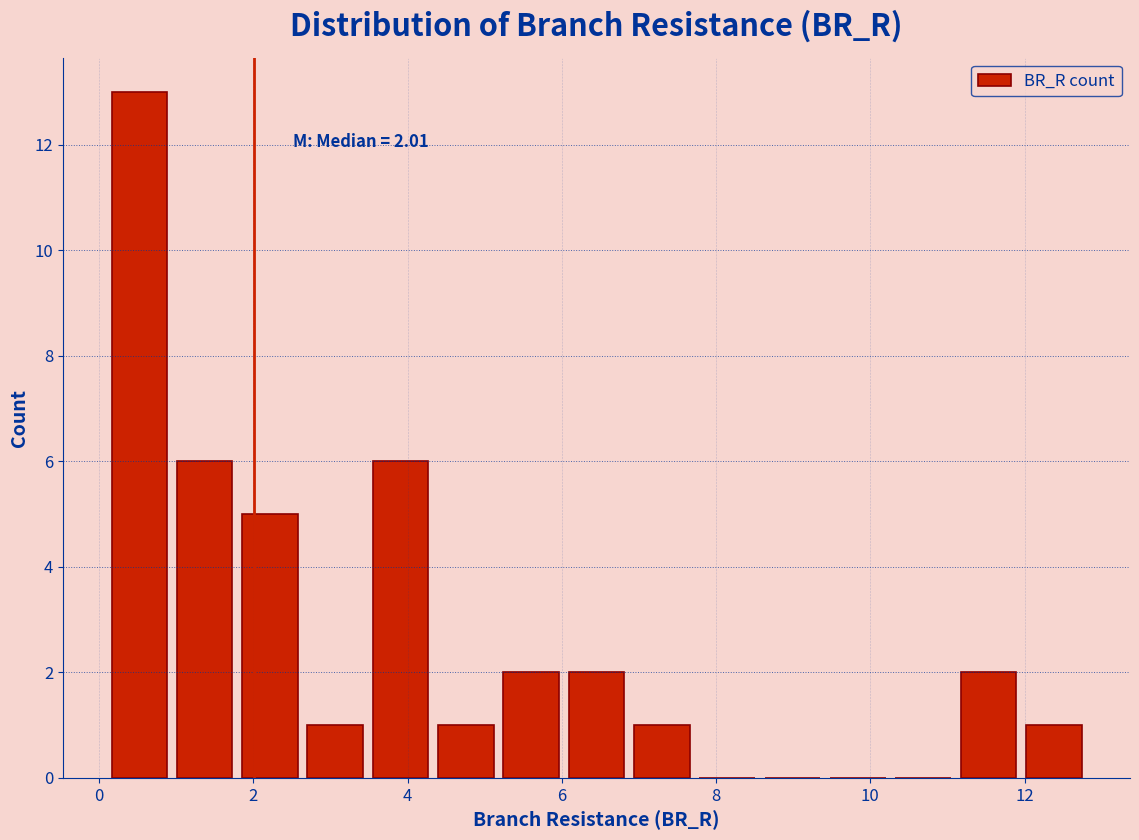

Which range on the x-axis has the tallest bar?

0.0 to 1.0